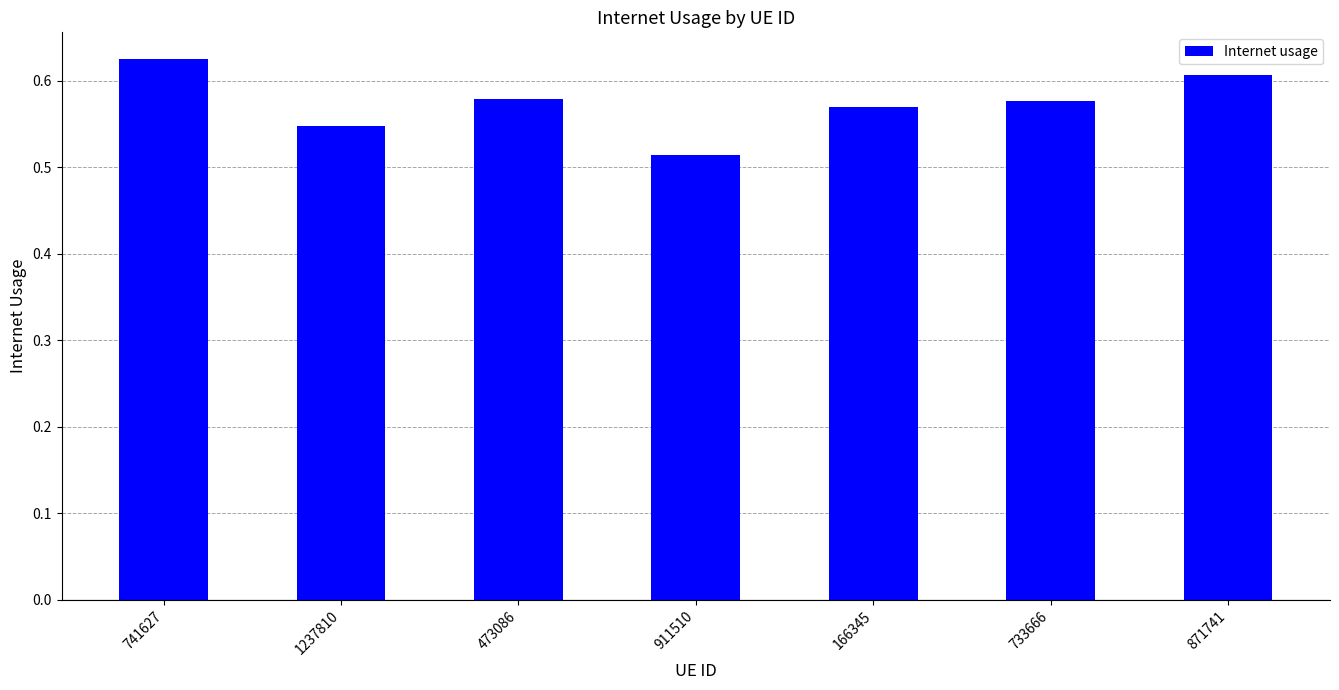

Between 166345 and 911510, which is larger?

166345